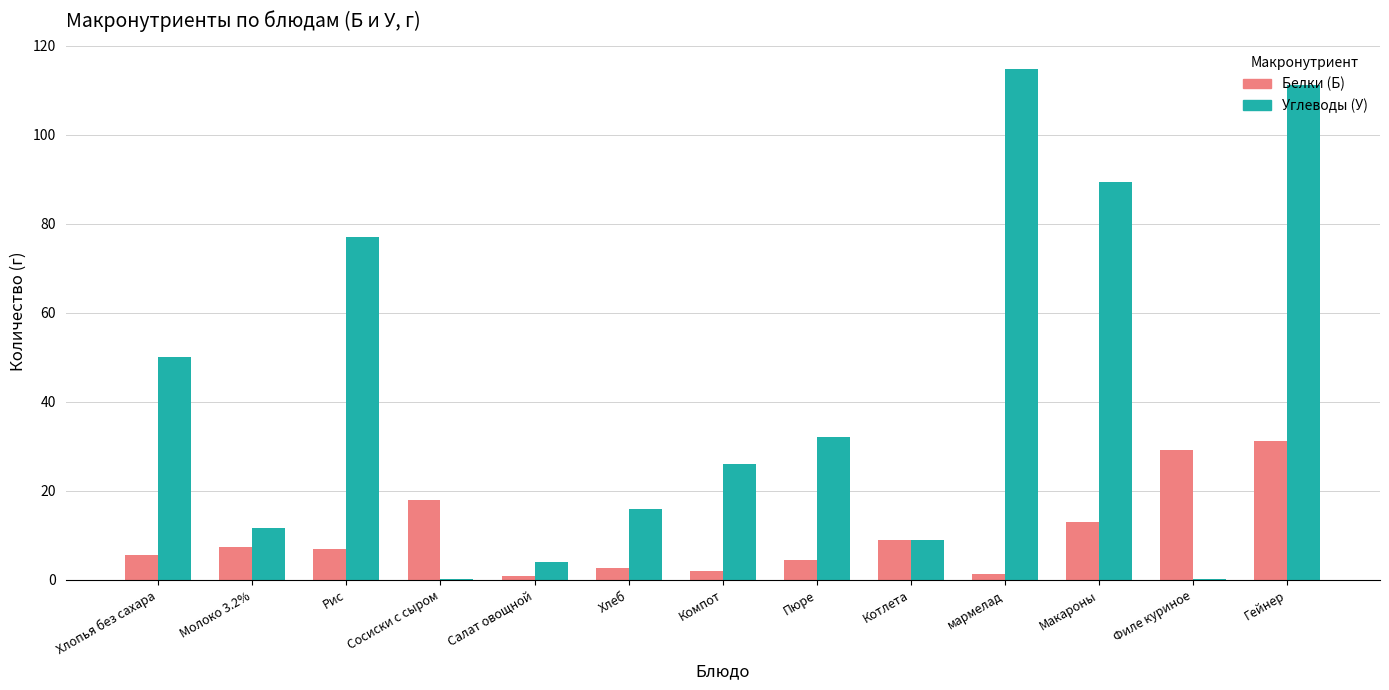

What is the sum of the Углеводы (У) values at Котлета and Салат овощной?

13.0